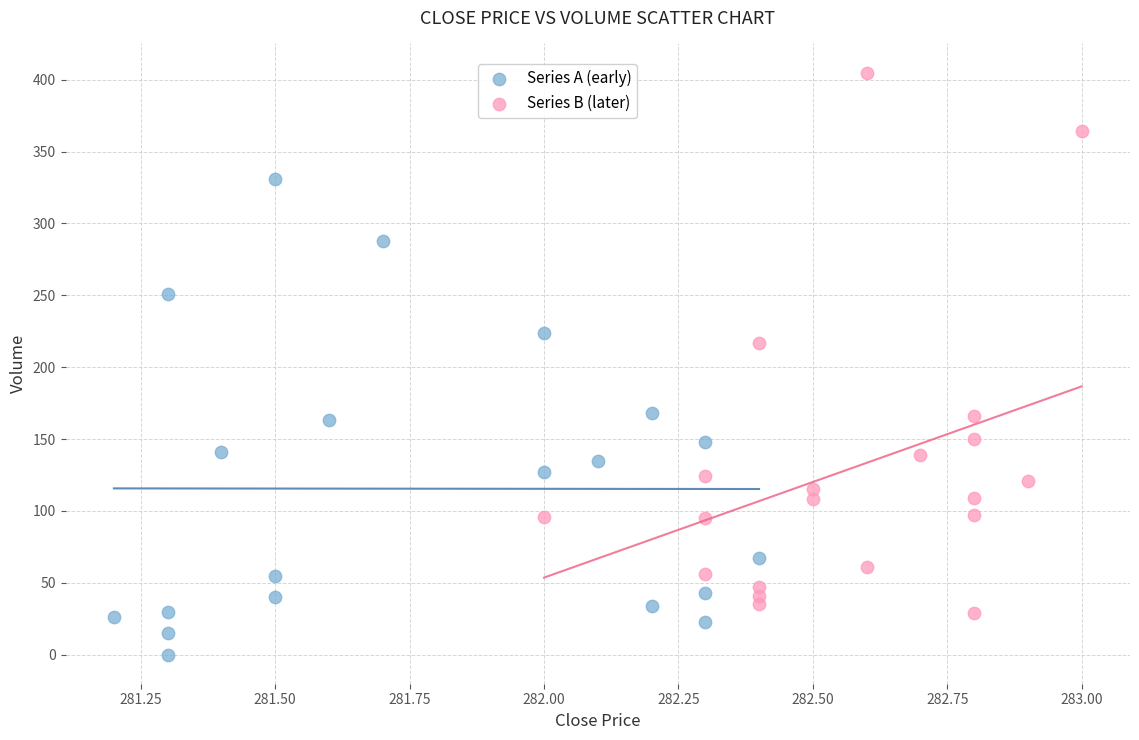

Which series reaches the maximum Y coordinate?

Series B (later)